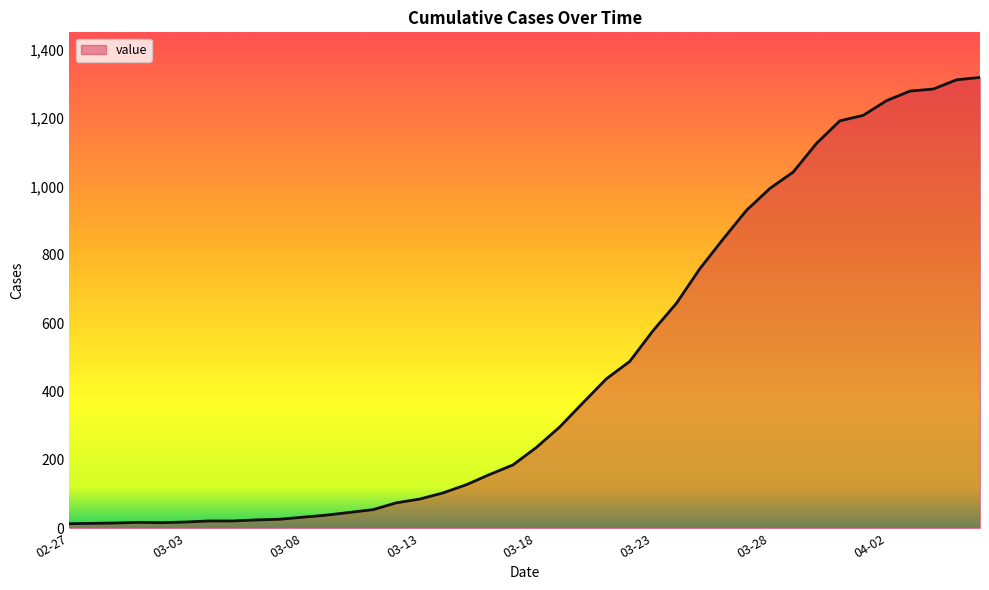

What is the difference between the maximum and minimum values?

1306